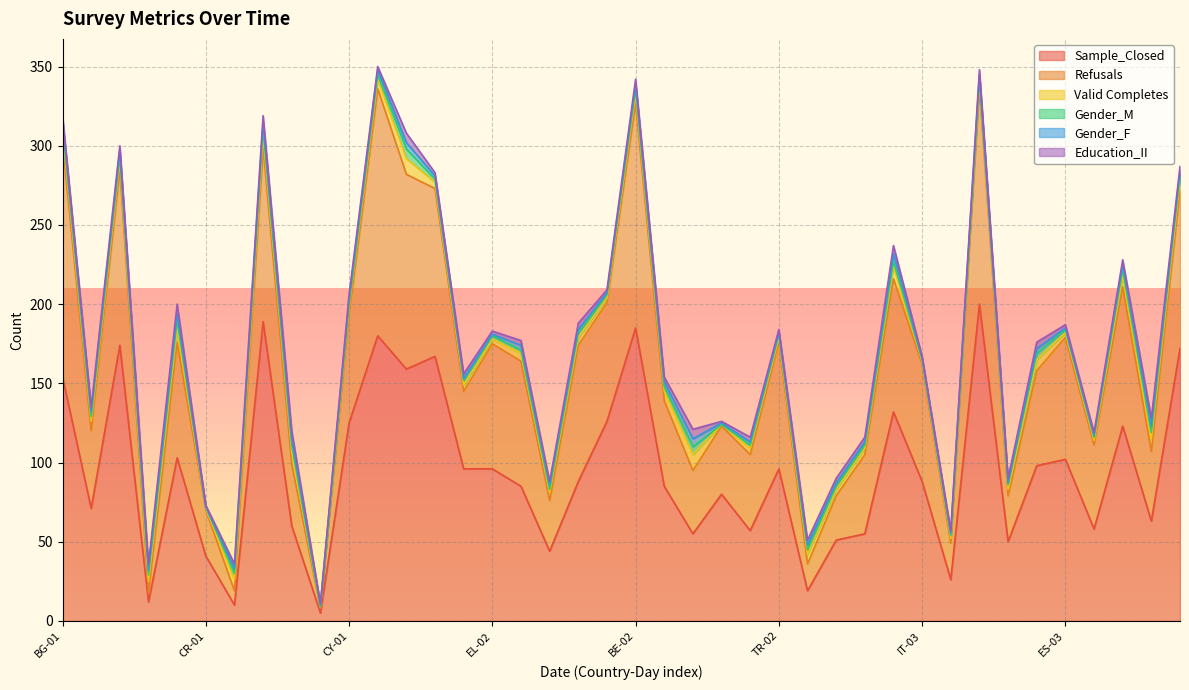

Where is the first local minimum for Valid Completes?

CR-01